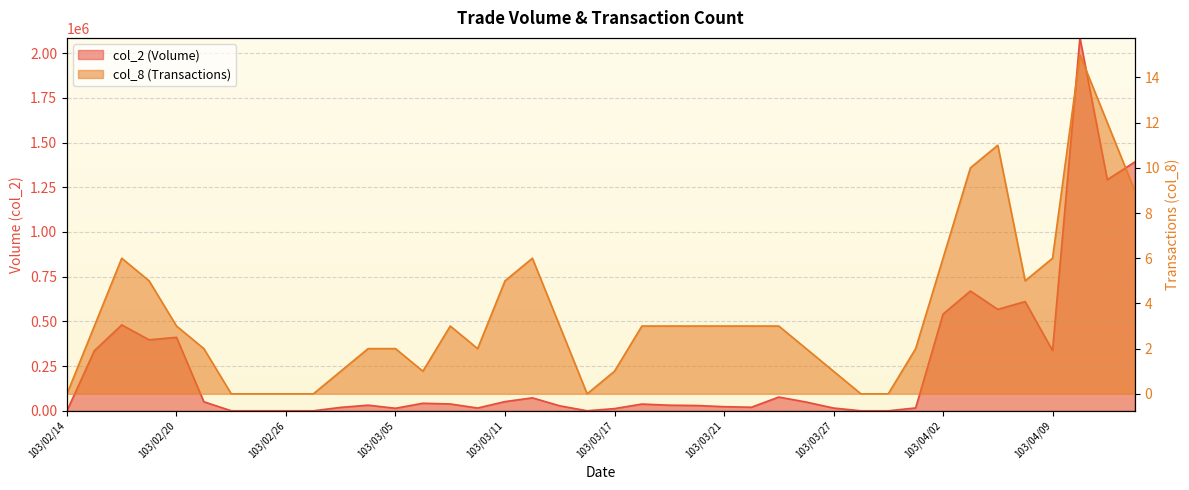

True or false: col_8 and col_2 intersect in this chart.

False